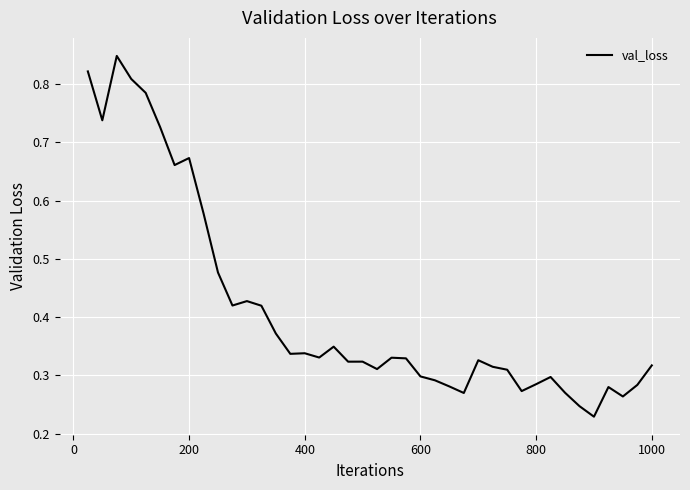

True or false: there are more than 1 points higher than both neighbors.

True